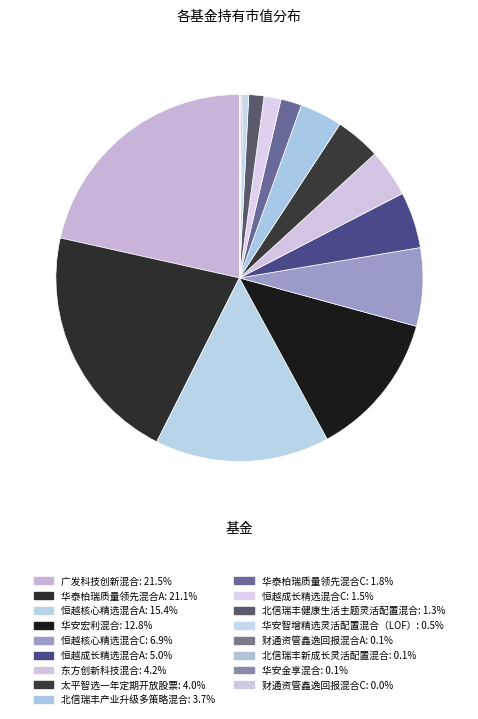

Which has a higher value, 财通资管鑫逸回报混合C or 华泰柏瑞质量领先混合C?

华泰柏瑞质量领先混合C